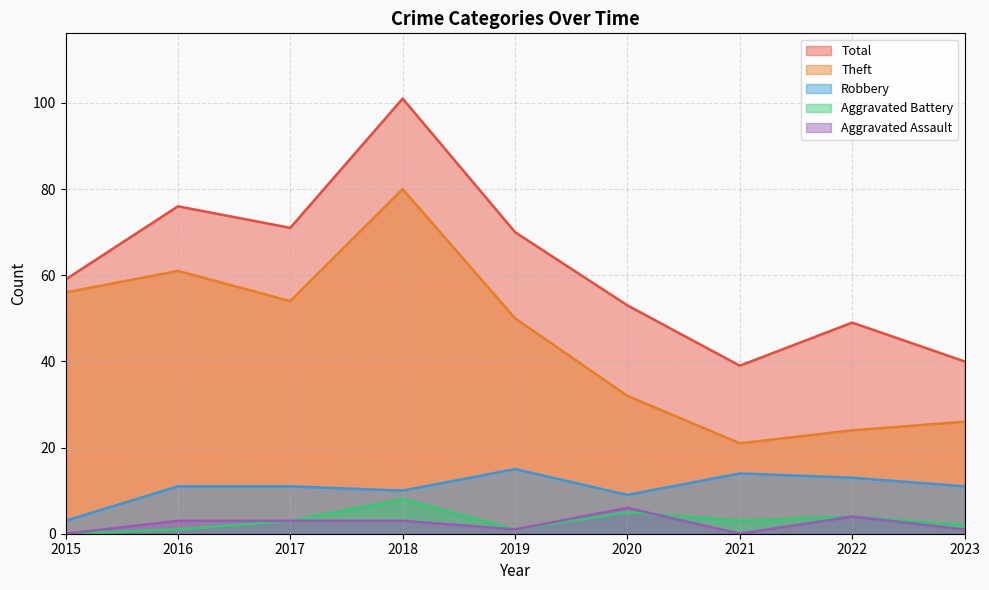

How many distinct data groups are displayed?

5